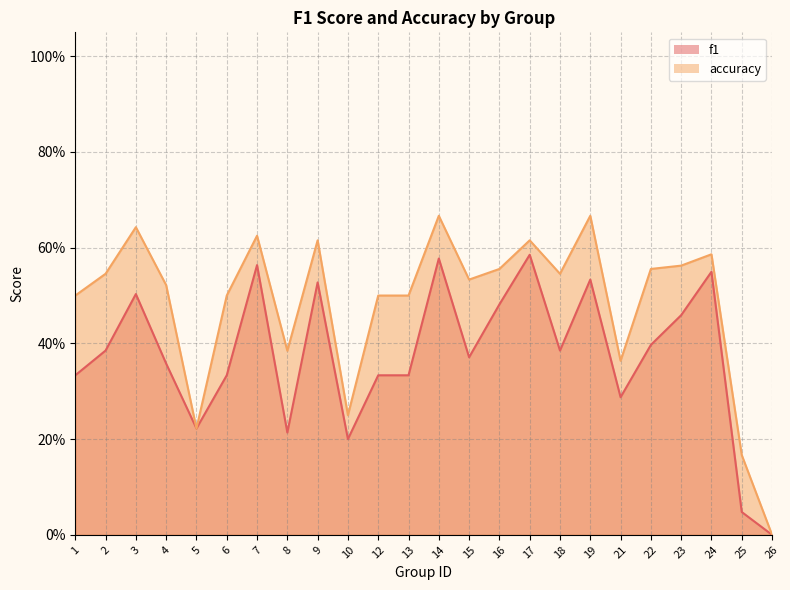

What are all the series names shown in the legend?

f1, accuracy